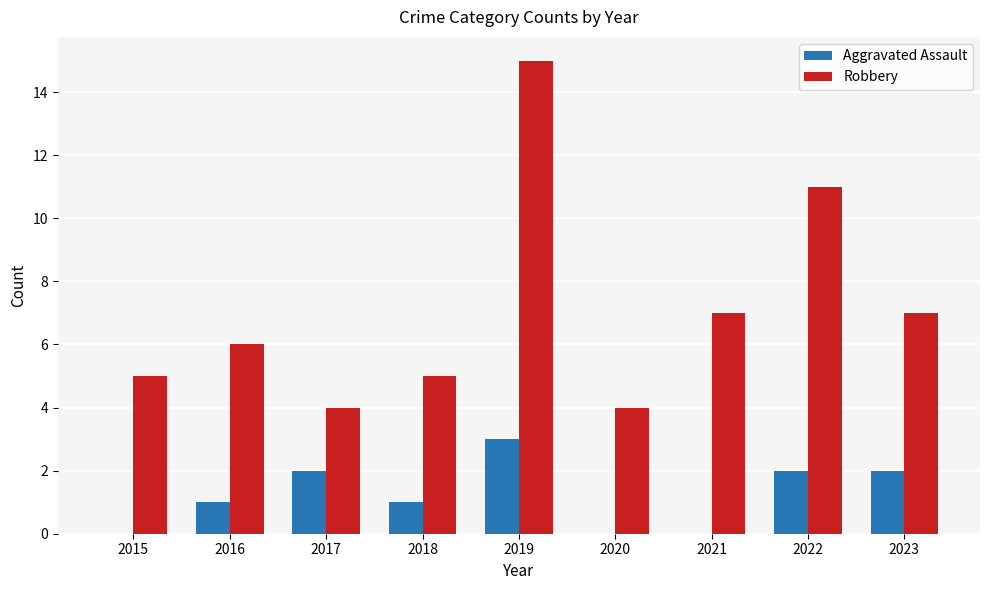

What is the difference between the Robbery values at 2016 and 2017?

2